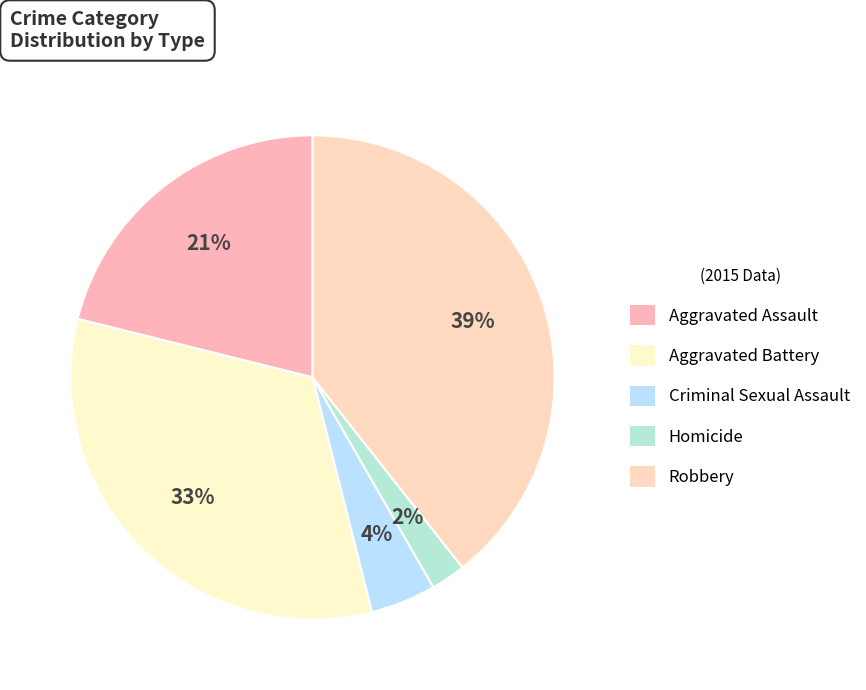

Count the number of slices in the pie.

5